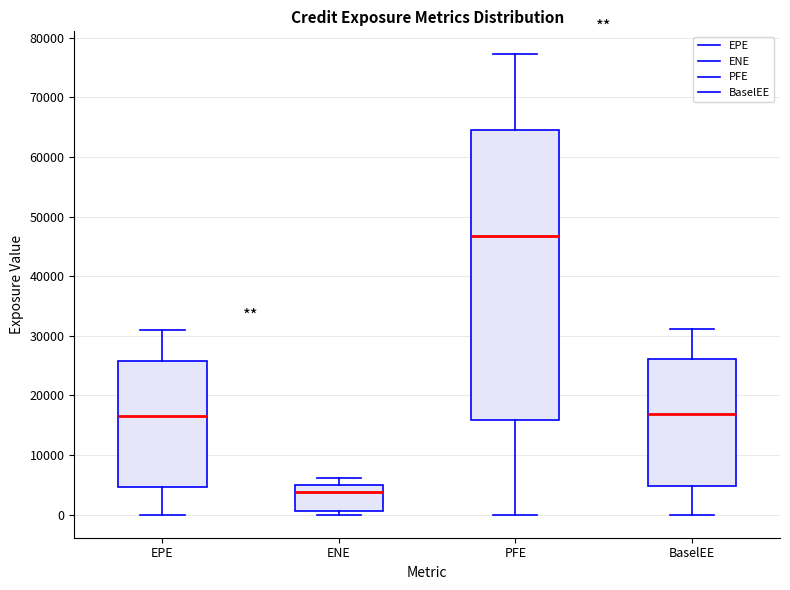

Where does the upper whisker of the box for EPE end on the y-axis? The values are not printed on the chart, so give them approximately, as read against the axis.

31000